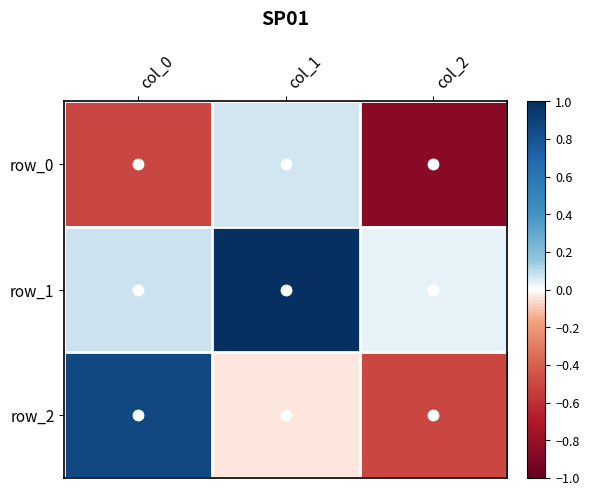

What is the difference between the maximum and minimum values in the row_2 series?

1.4